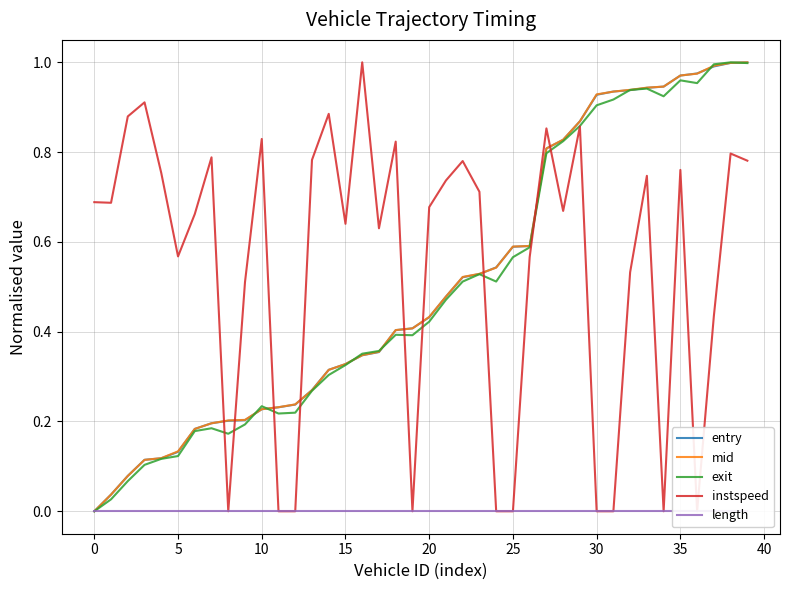

What is the sum of the mid values at 14 and 26?

0.9